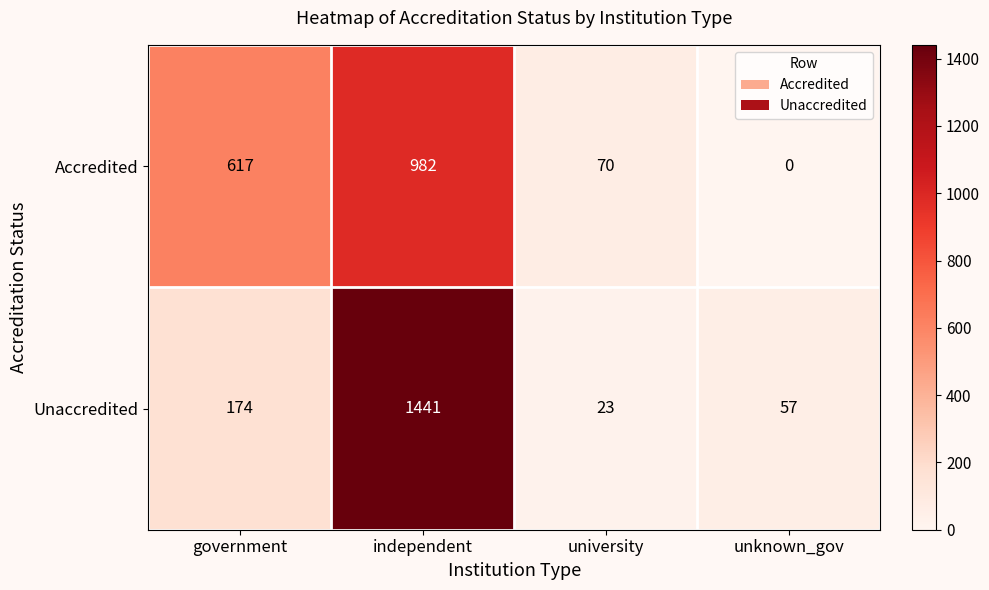

Reading right to left, list all the values displayed in this chart.

Accredited: 0	70	982	617
Unaccredited: 57	23	1441	174